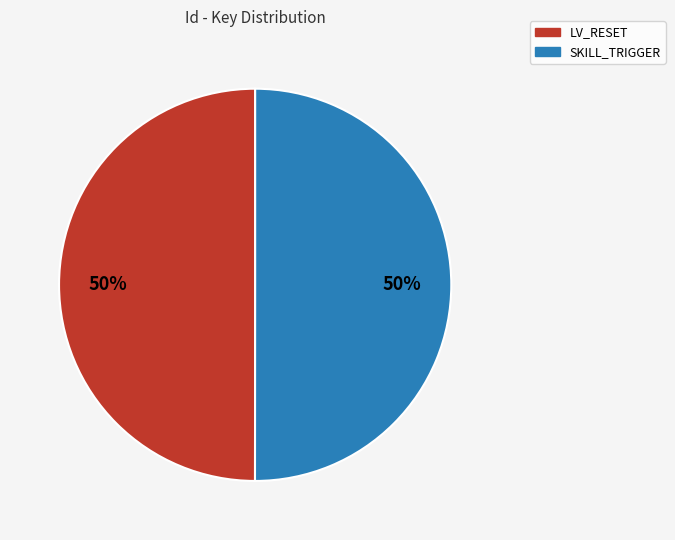

True or false: LV_RESET accounts for 37% of the total.

False